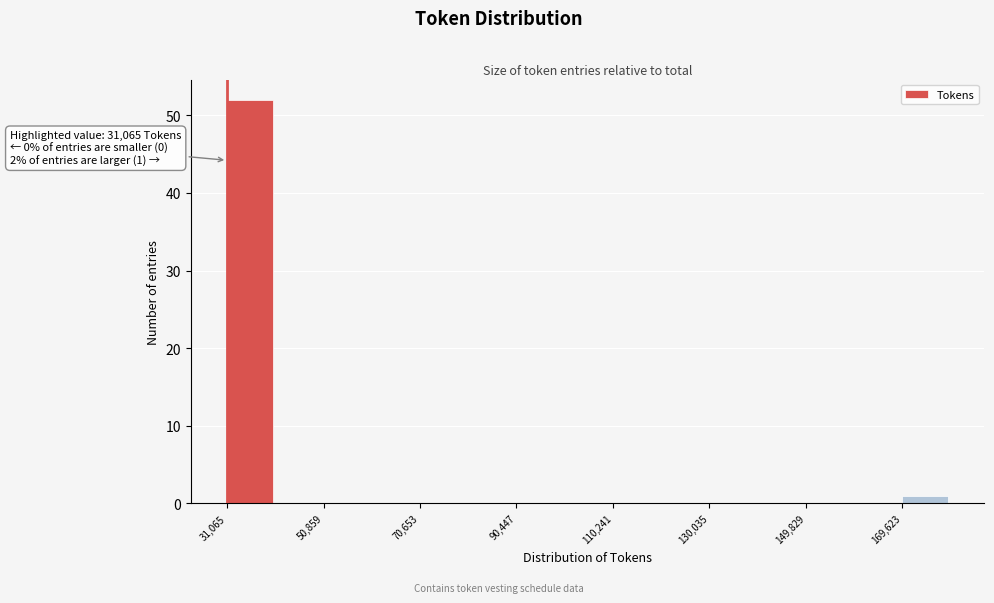

Which range on the x-axis has the tallest bar?

32000 to 40000